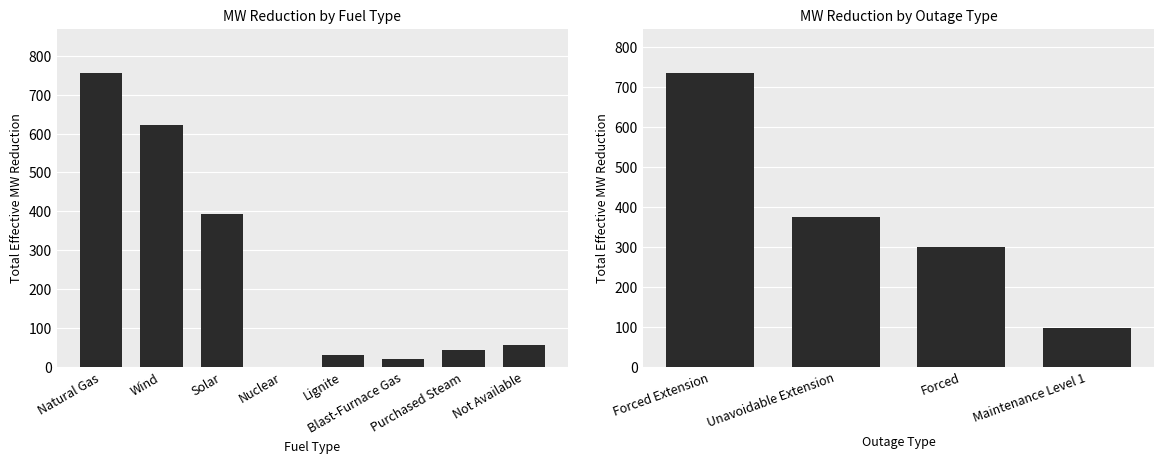

How many categories are shown in the chart?

4